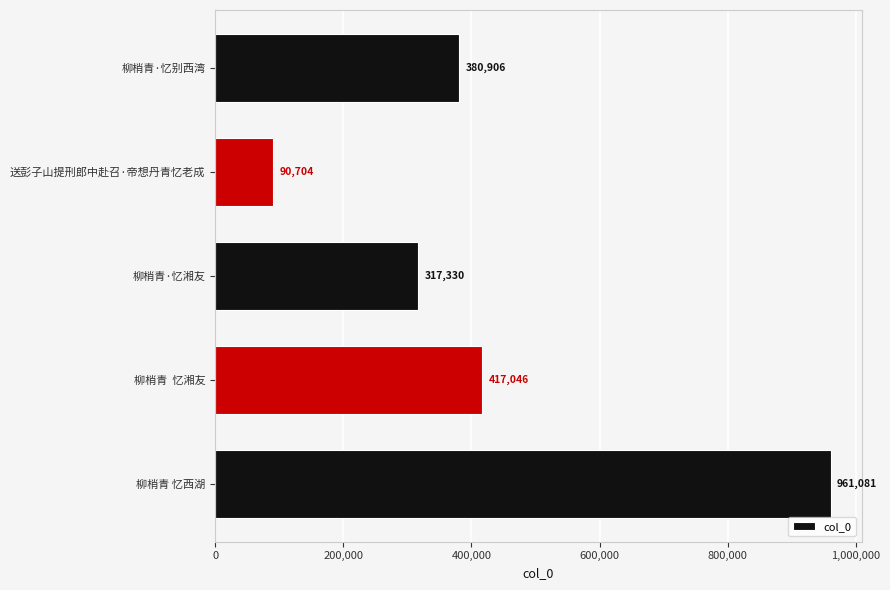

Reading top to bottom, list all the values displayed in this chart.

380906	90704	317330	417046	961081